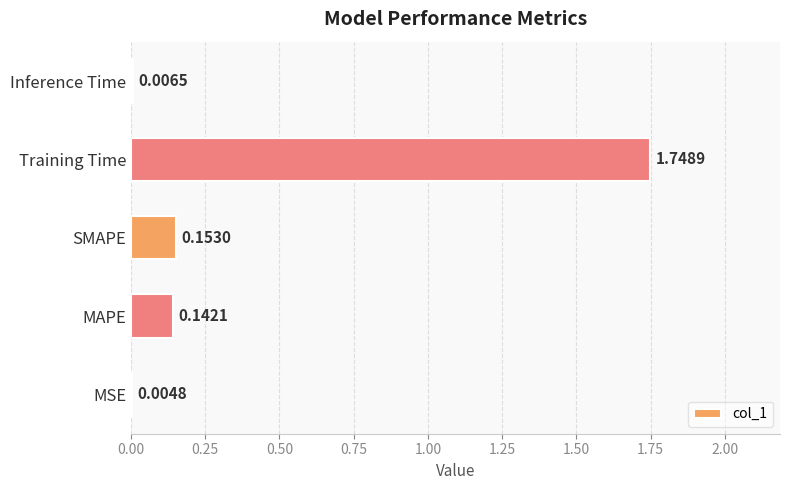

Which category has the highest value across all series?

Training Time